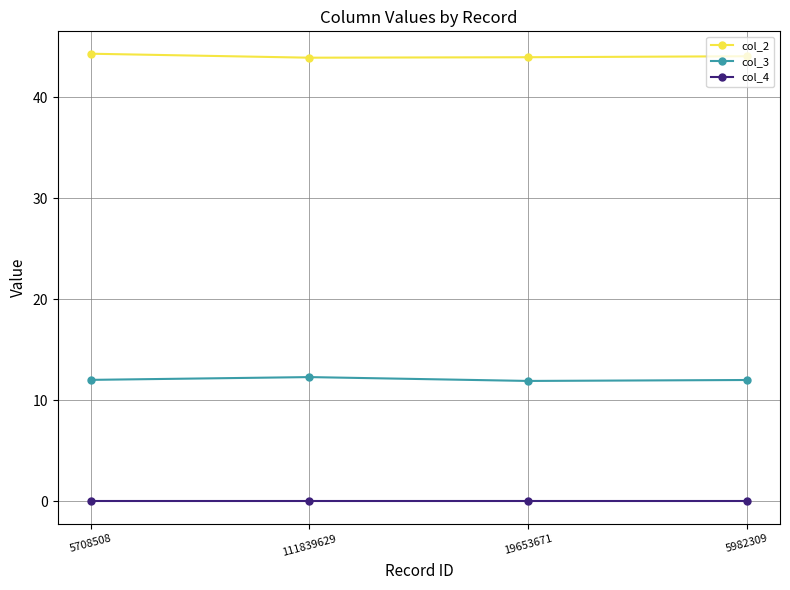

Is it true that col_3 equals 11.9 at 19653671?

True